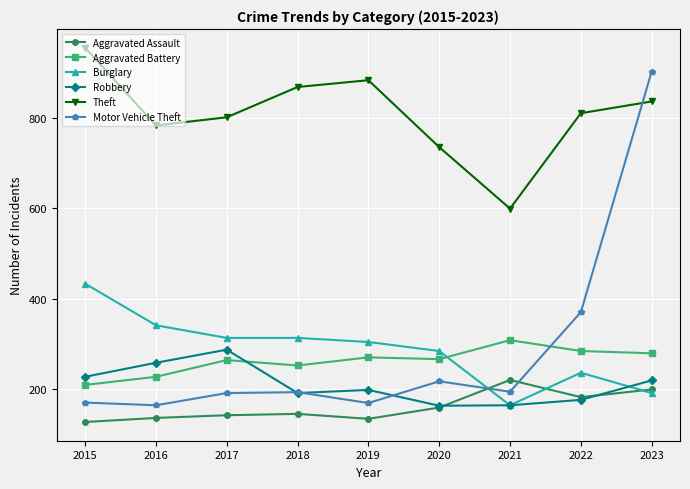

True or false: Motor Vehicle Theft has more than 2 points higher than both neighbors.

False